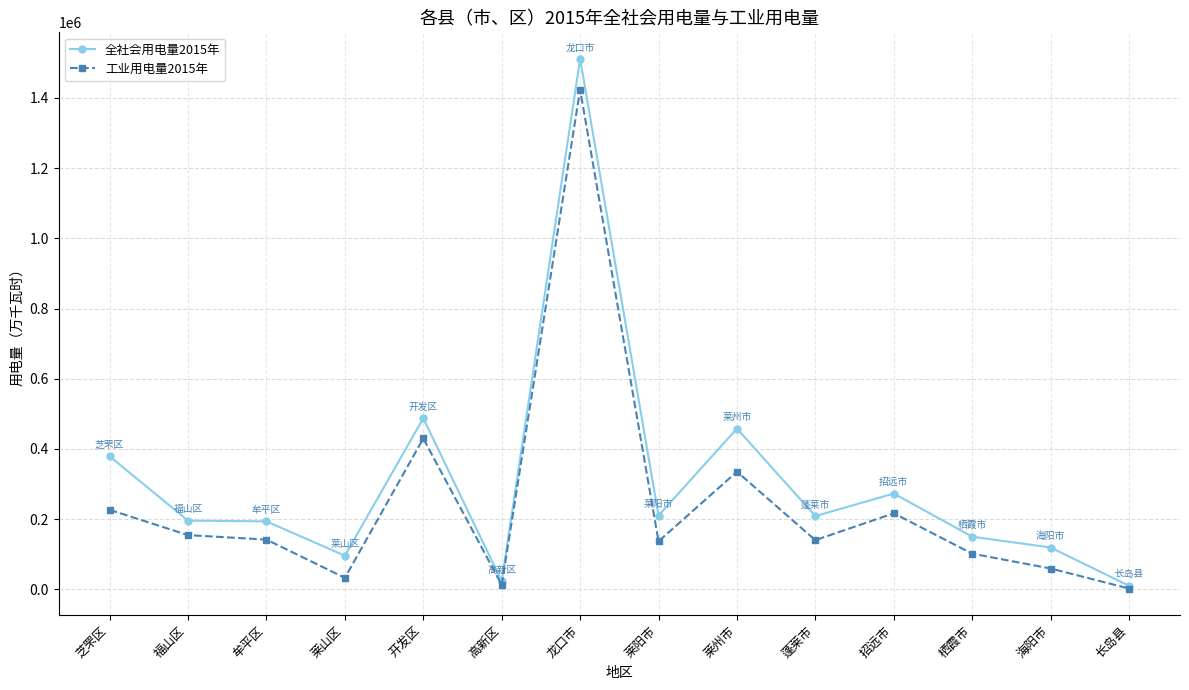

What position from the left is 栖霞市?

12